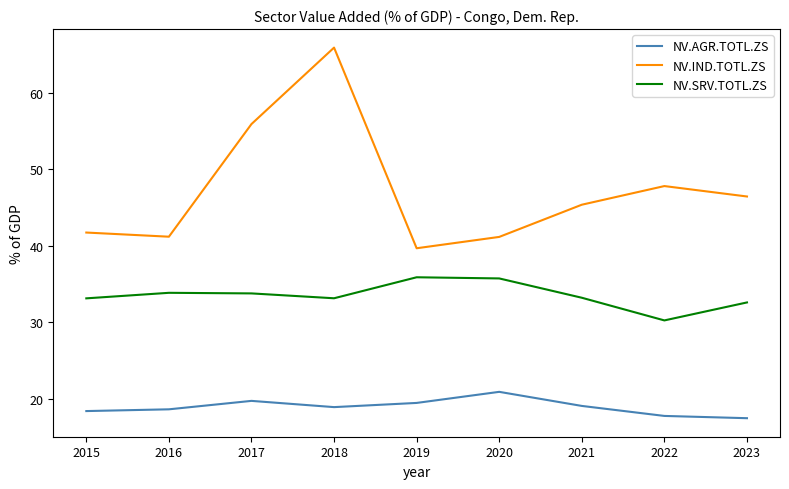

What are all the series names shown in the legend?

NV.AGR.TOTL.ZS, NV.IND.TOTL.ZS, NV.SRV.TOTL.ZS